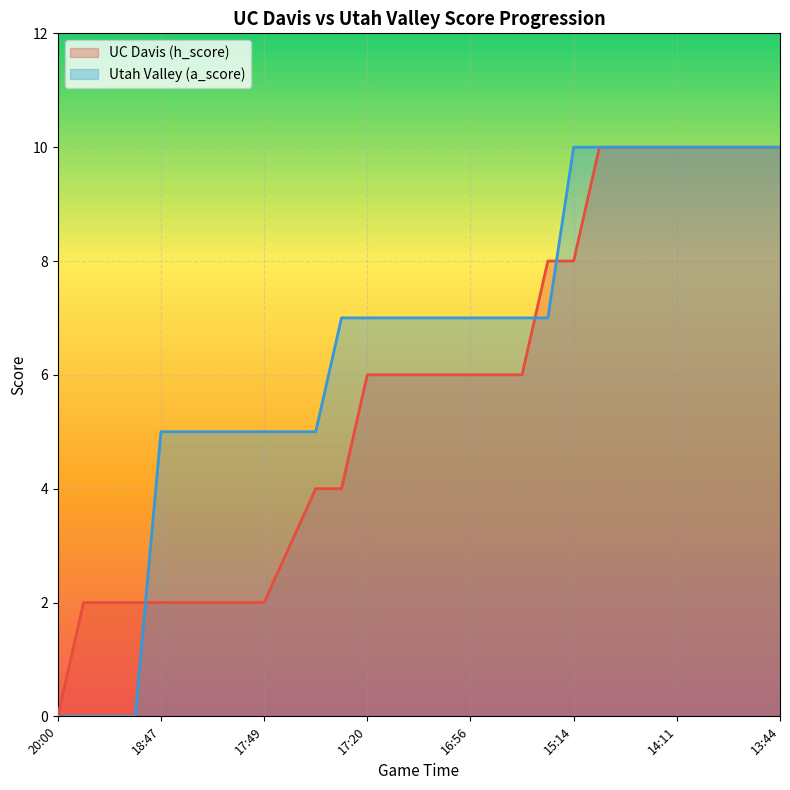

What is the label of the 8th point from the right?

14:56